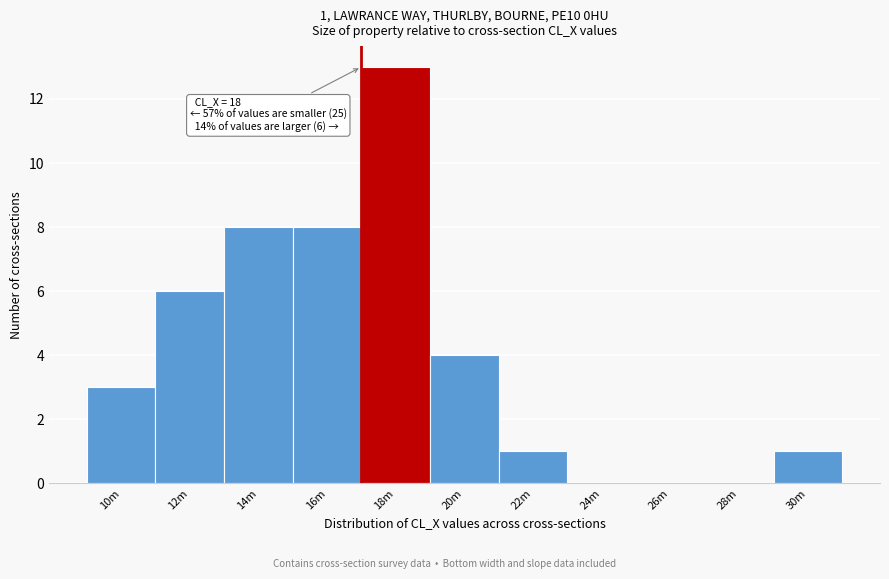

Reading right to left, transcribe all the data shown in this chart.

30m=1	28m=0	26m=0	24m=0	22m=1	20m=4	18m=13	16m=8	14m=8	12m=6	10m=3